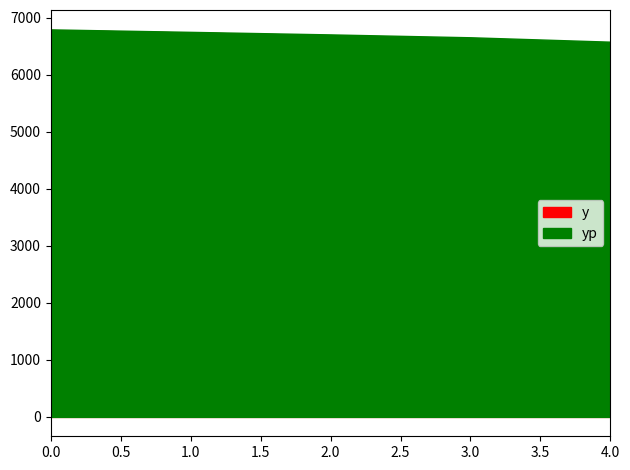

What value does the y series have at 4?

6550.0